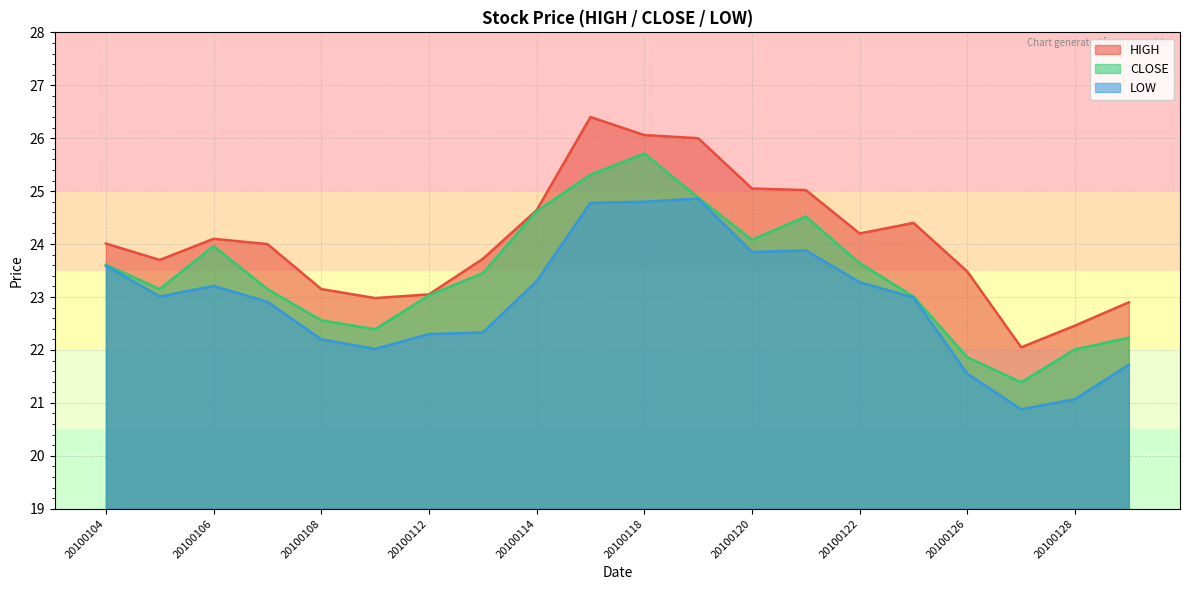

Where does the CLOSE series first go above 23?

20100104